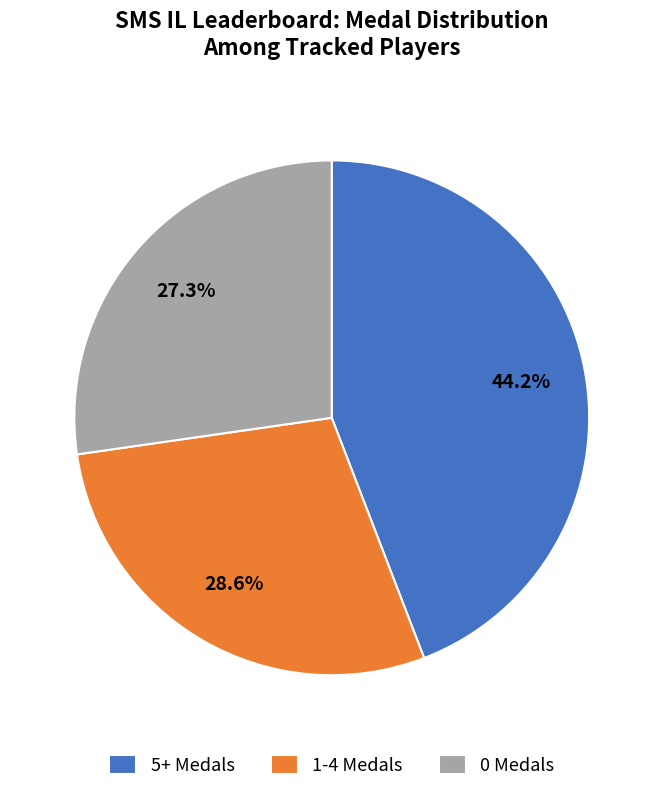

Does 1-4 Medals represent more than half of the total?

No